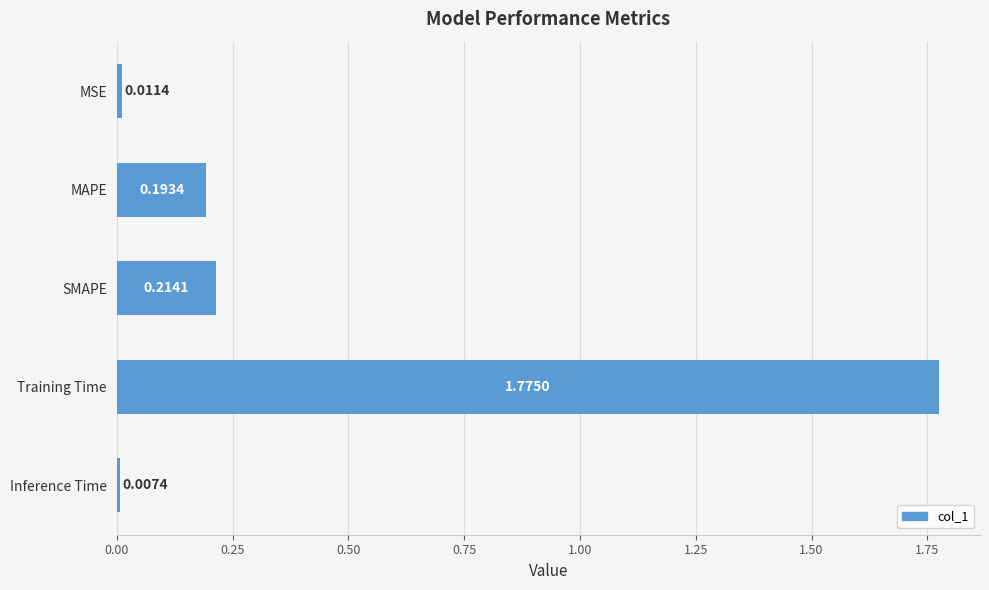

What is the average value?

0.4